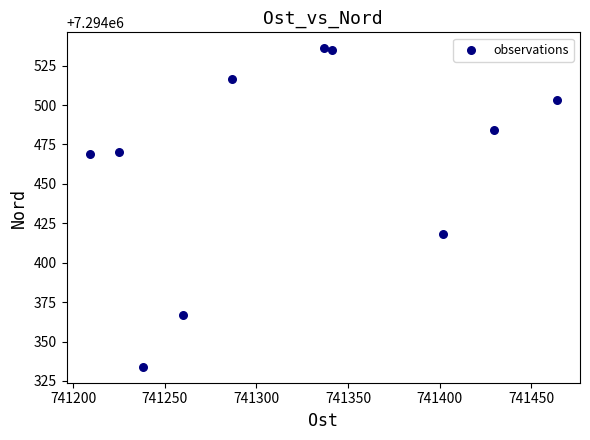

What Y value in the scatter plot is closest to 7294435?

7294418.0